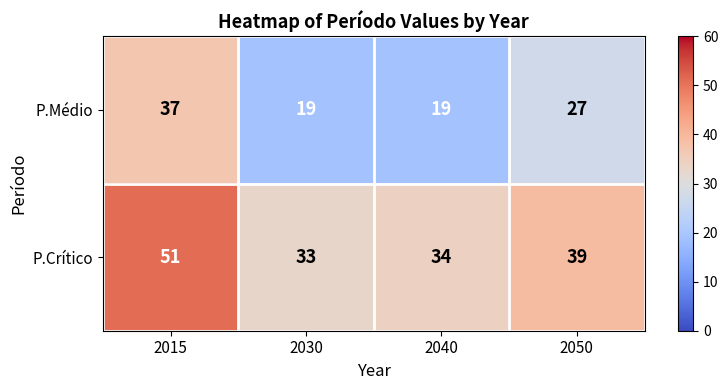

Reading left to right, extract all data points from this chart.

P.Médio: 2015=37	2030=19	2040=19	2050=27
P.Crítico: 2015=51	2030=33	2040=34	2050=39